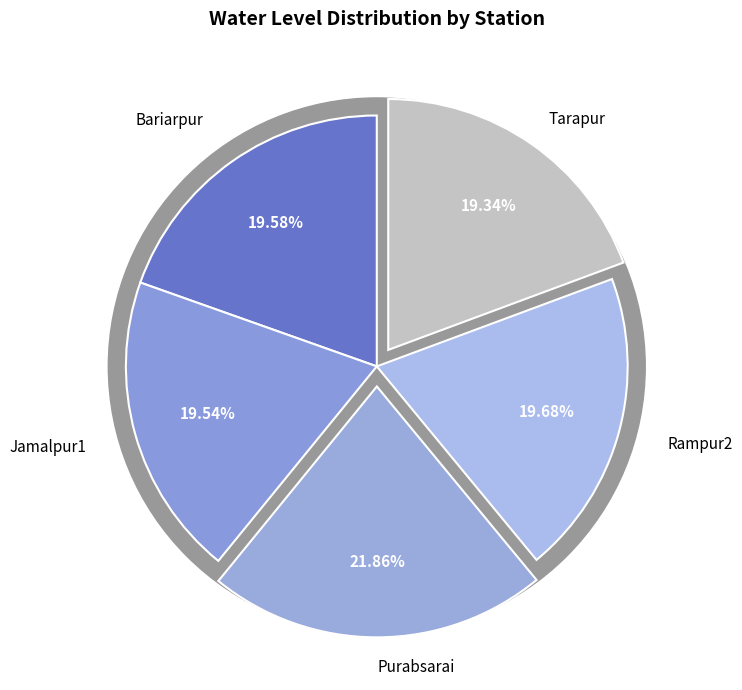

What percentage is the Jamalpur1 slice, to the nearest percent?

20%